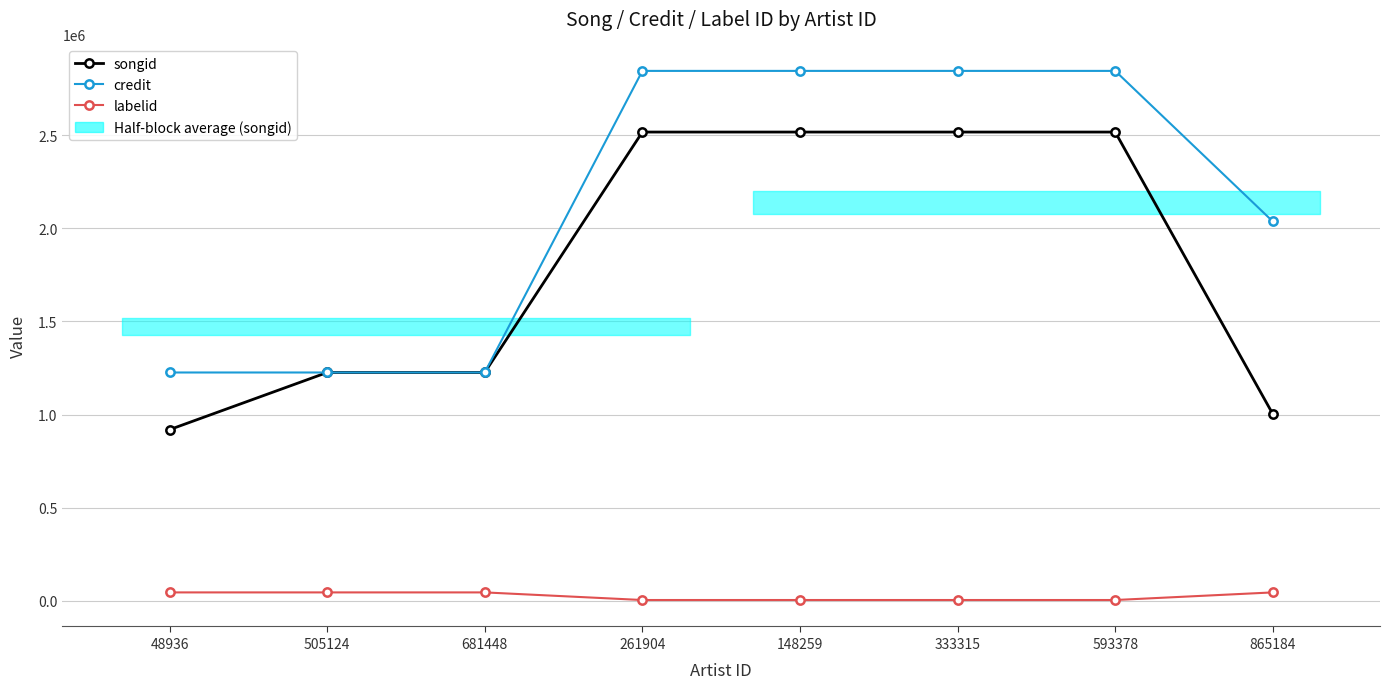

Reading left to right, transcribe all the data shown in this chart.

songid: 918749	1225952	1225952	2518031	2518031	2518031	2518031	1002542
credit: 1225952	1225952	1225952	2846635	2846635	2846635	2846635	2037442
labelid: 44170	44170	44170	3267	3267	3267	3267	44170